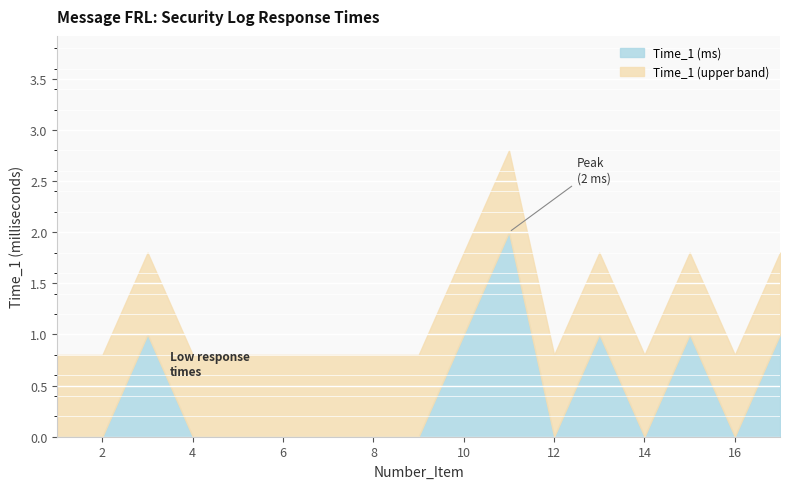

The chart shows a value of 2 at 10. True or false?

False